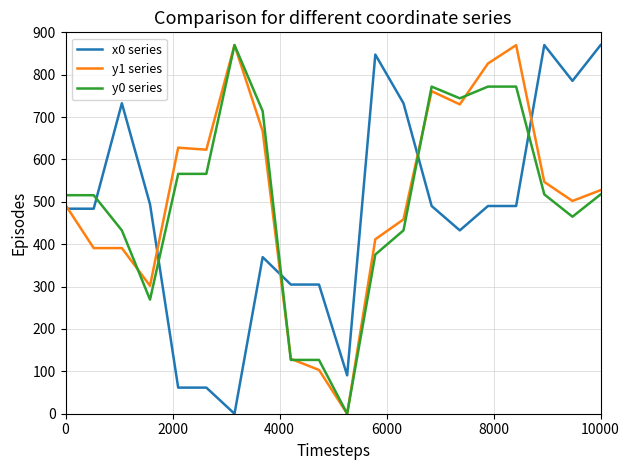

What is the maximum value for y0 series?

870.0